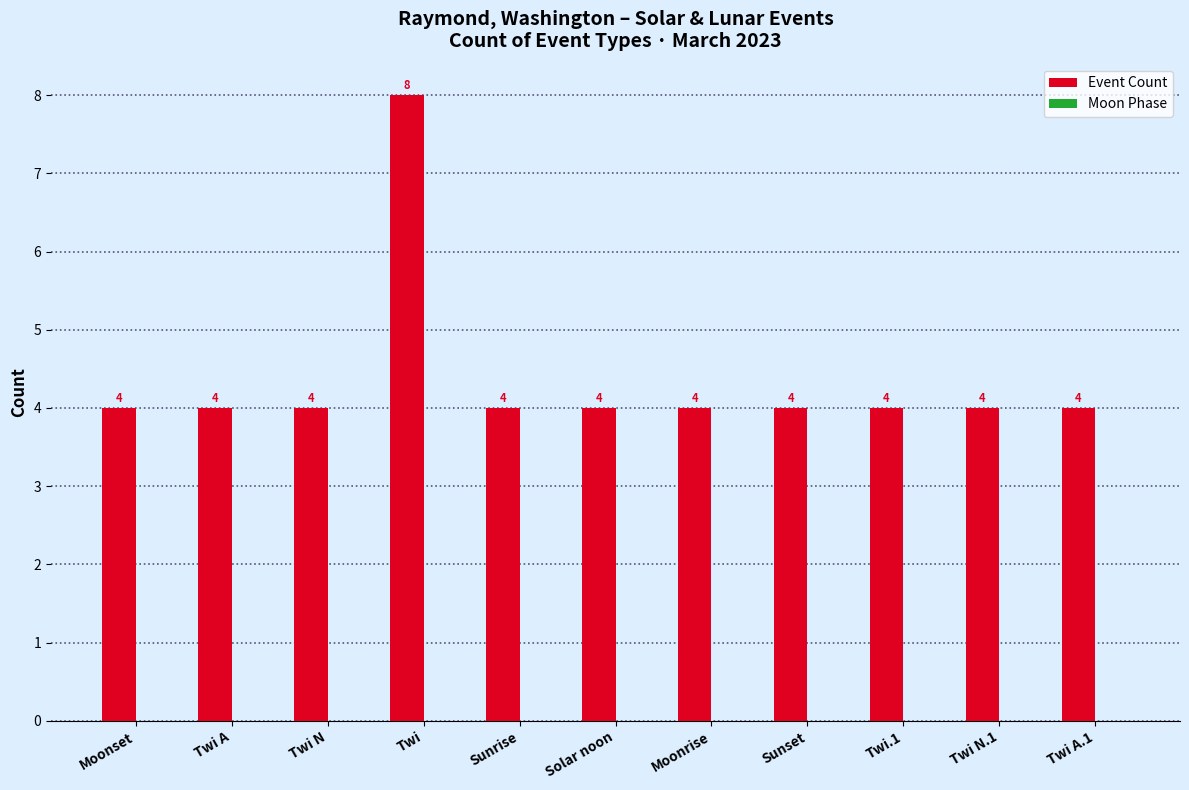

Reading right to left, extract all data points from this chart.

4	4	4	4	4	4	4	8	4	4	4